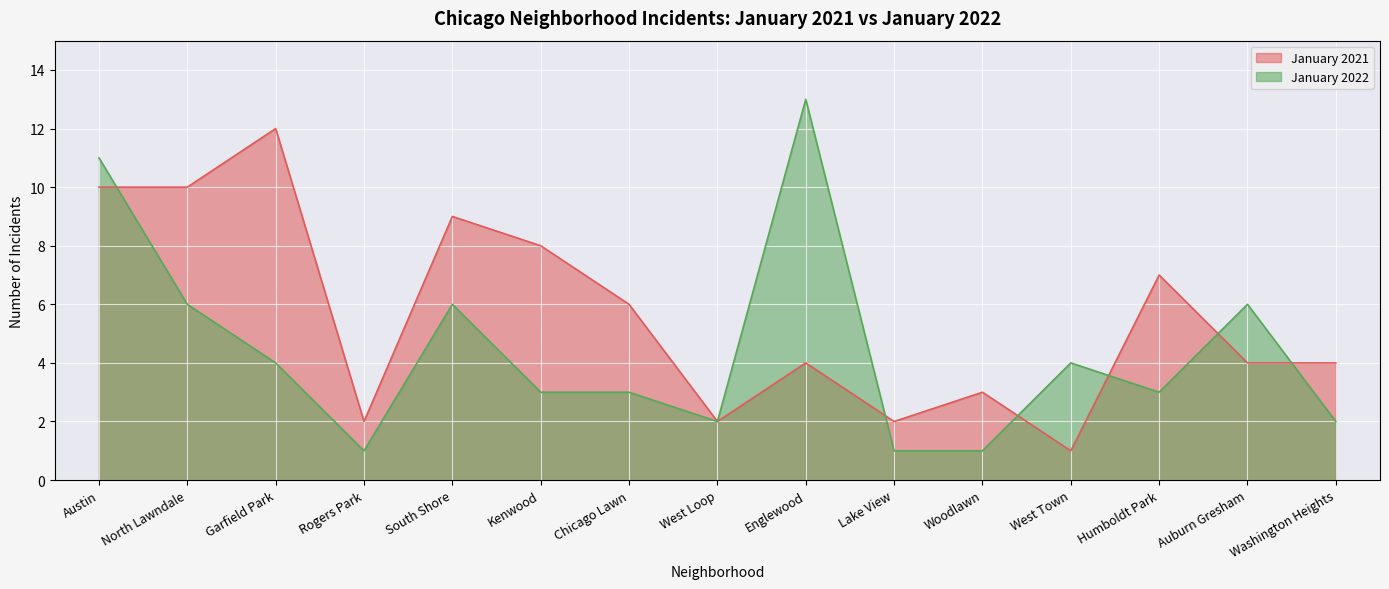

What is the maximum value for January 2022?

13